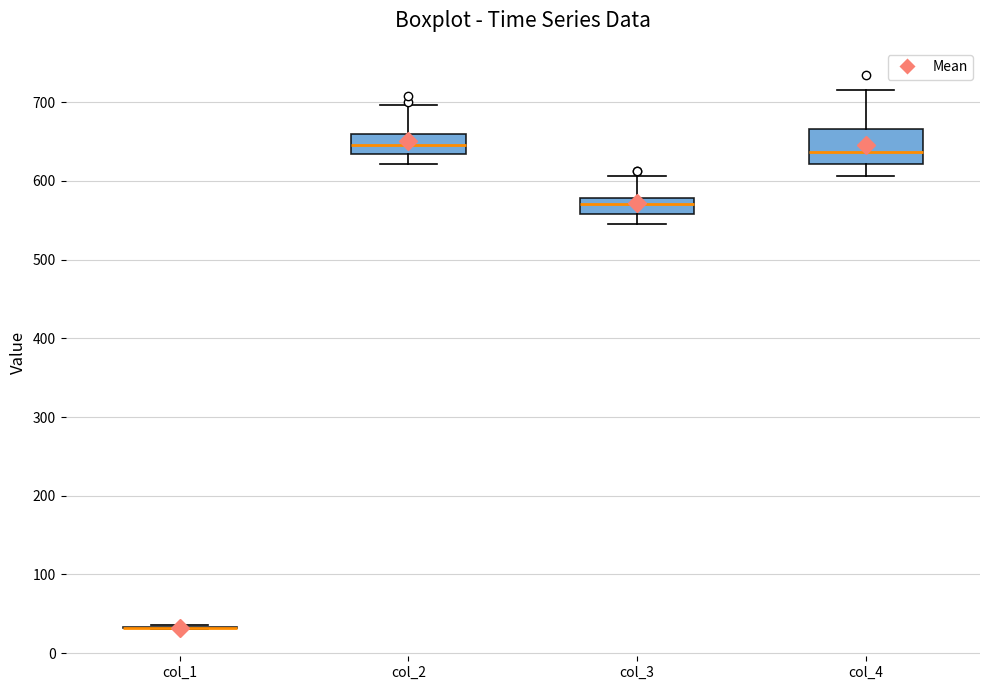

Reading left to right, read every box against the y-axis: the position of its median line, the range the box covers, and the ends of its whiskers. The values are not printed on the chart, so give them approximately, as read against the axis.

col_1: box collapsed to a line at 30, whiskers 30 to 40
col_2: median 650, box 630 to 660, whiskers 620 to 700
col_3: median 570, box 560 to 580, whiskers 540 to 610
col_4: median 640, box 620 to 670, whiskers 610 to 720